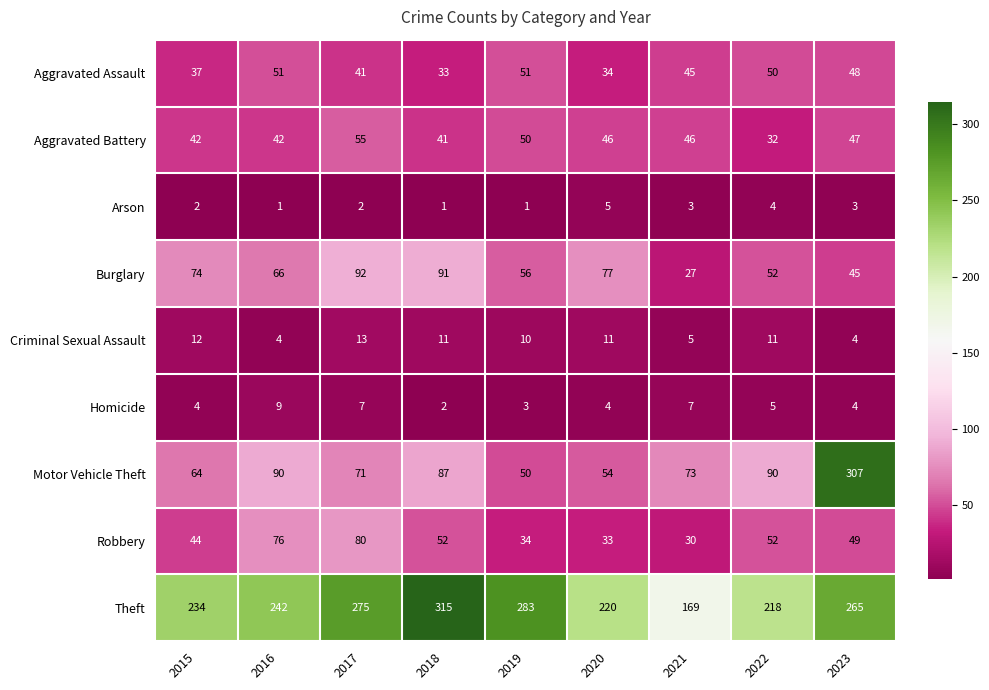

How many distinct data groups are displayed?

9